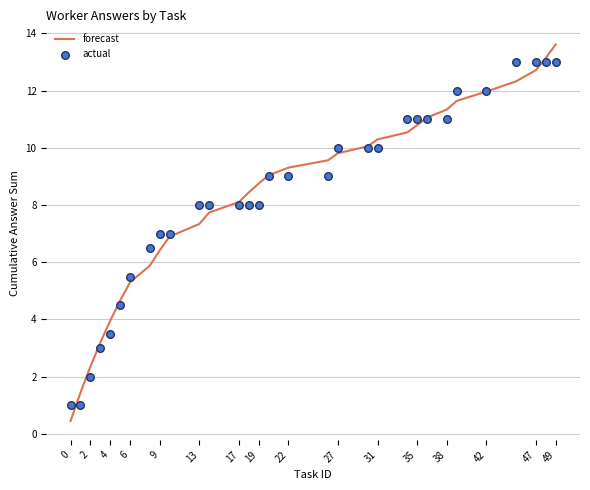

What is the maximum value for forecast?

13.6